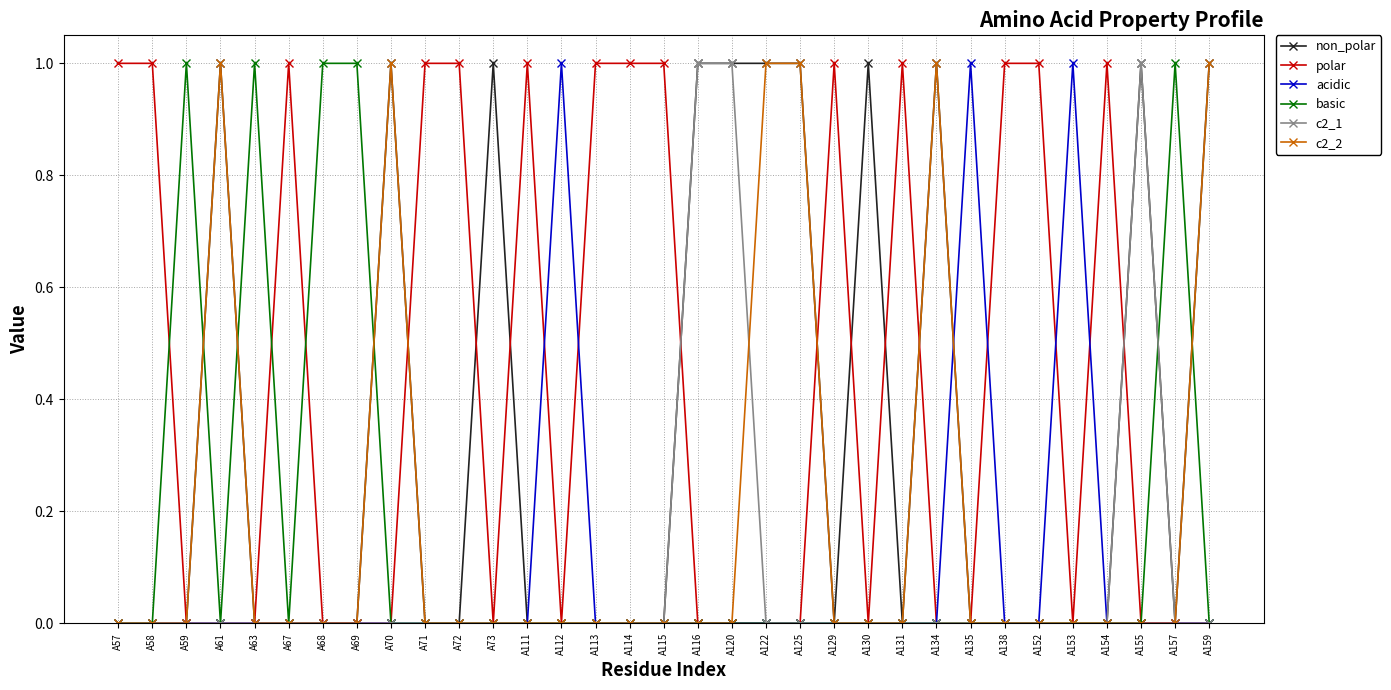

Where is the first local maximum for basic?

A59